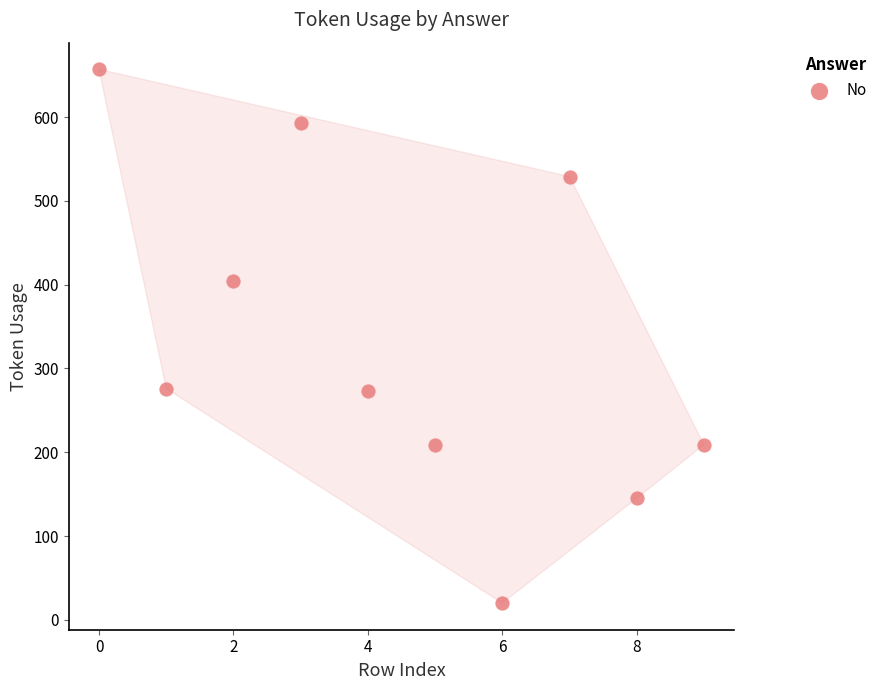

What is the range of Y values (max minus min)?

637